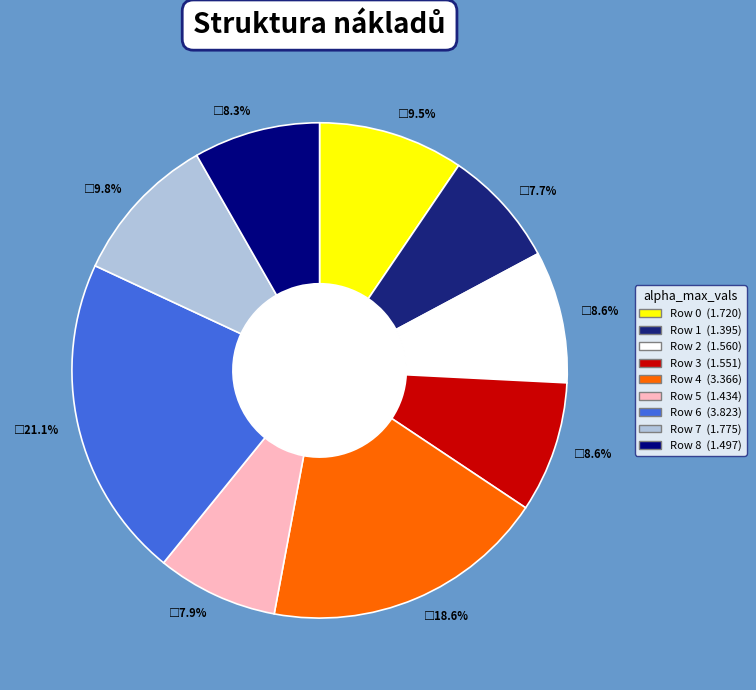

Does any single category account for the majority?

No